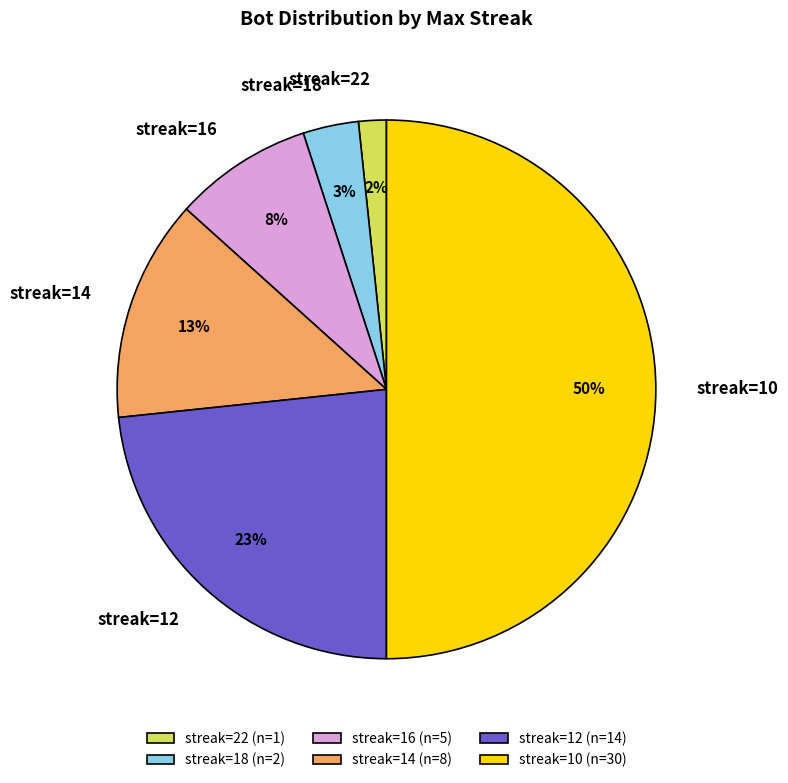

Does streak=18 represent more than half of the total?

No